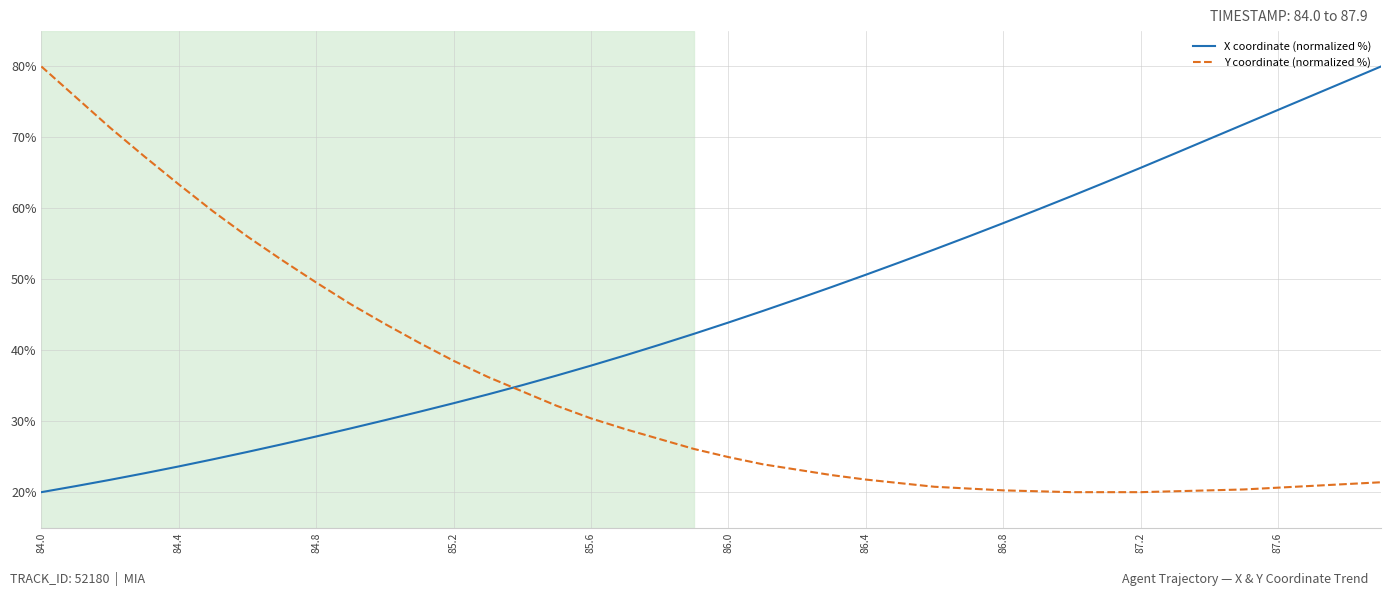

Is this an area chart (filled region under the line)?

No